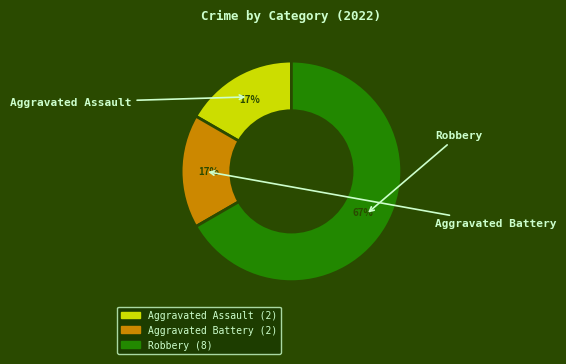

What percentage is the Aggravated Battery slice, to the nearest percent?

17%